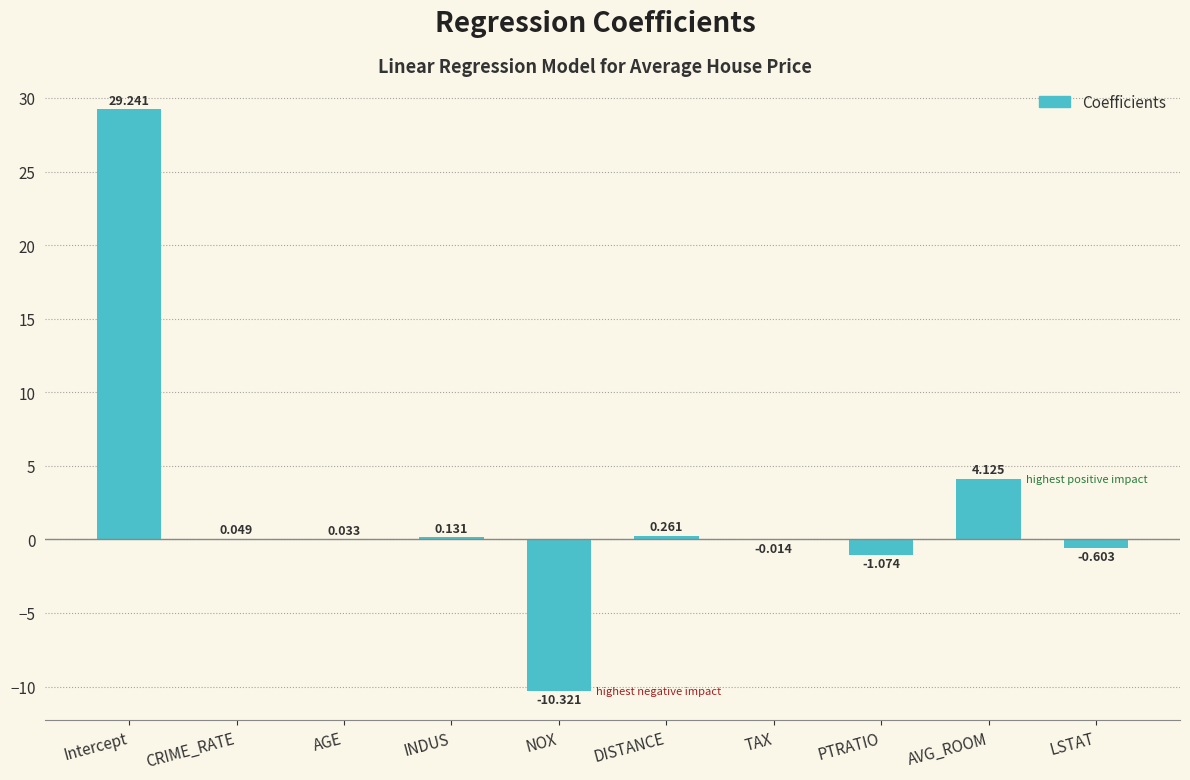

Is it true that the value at NOX is -5.7?

False